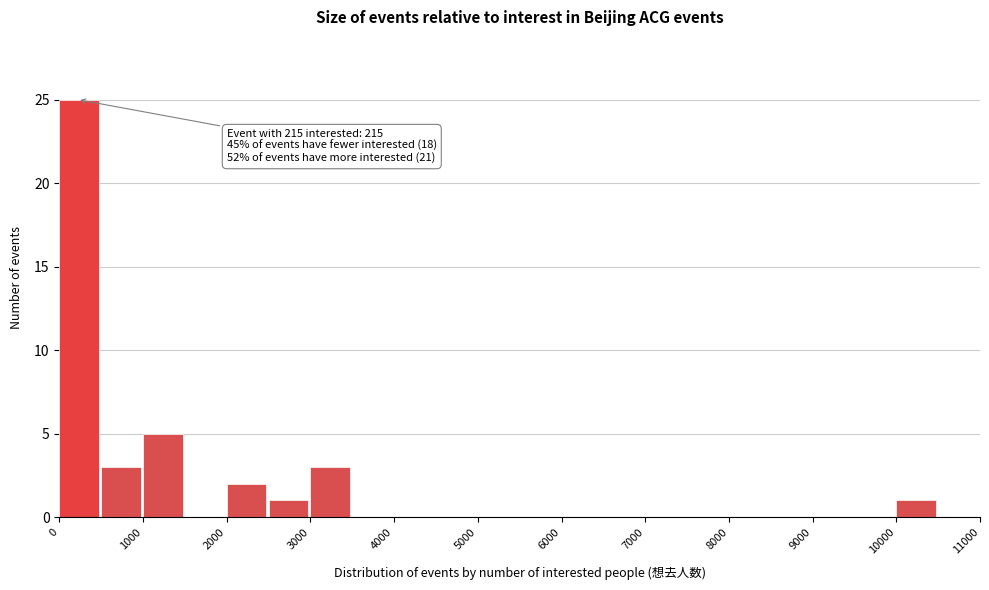

Which range on the x-axis has the tallest bar?

0 to 500